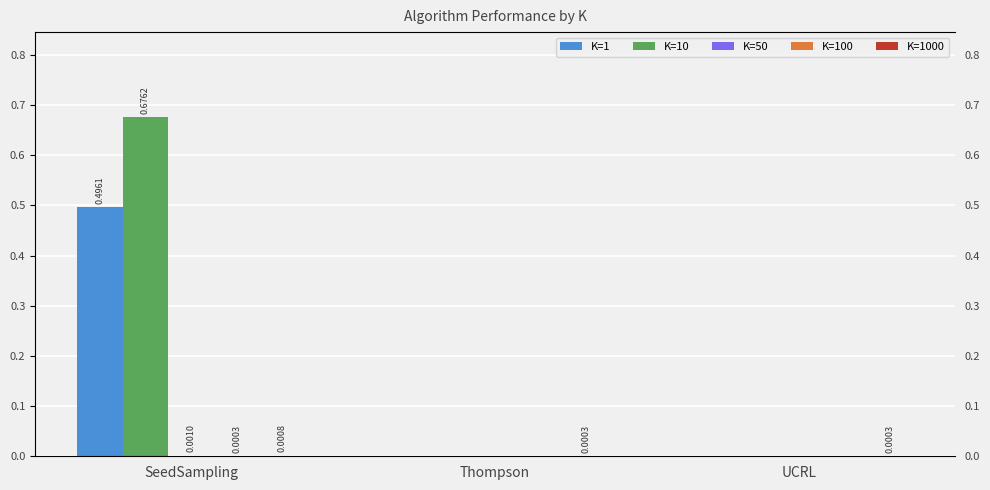

Count the number of data series in this chart.

5